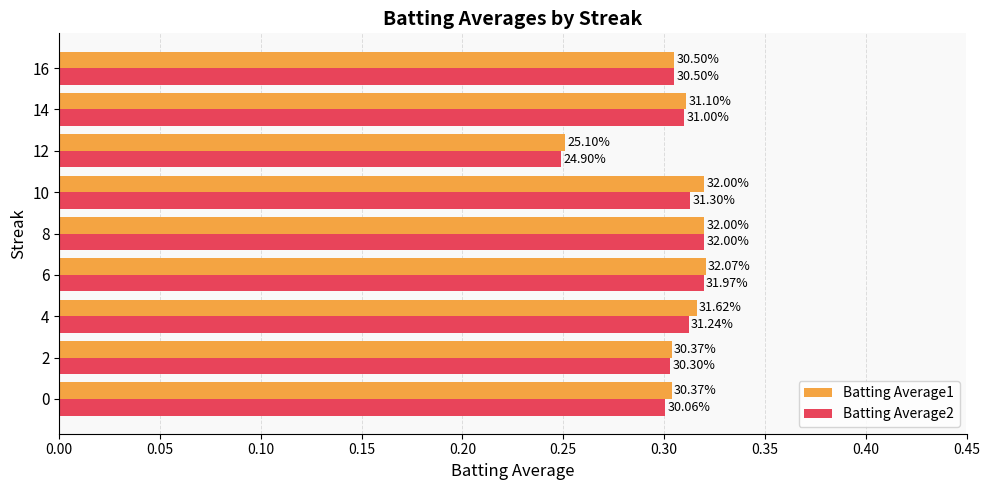

What are all the series names shown in the legend?

Batting Average1, Batting Average2